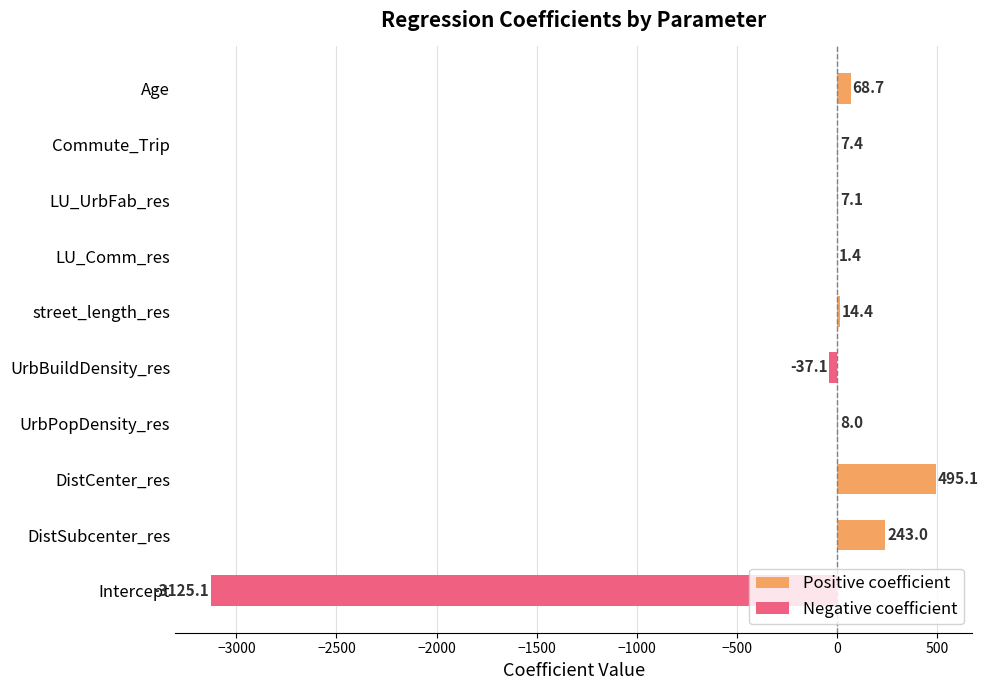

List the labels in order of value, smallest first.

Intercept, UrbBuildDensity_res, LU_Comm_res, LU_UrbFab_res, Commute_Trip, UrbPopDensity_res, street_length_res, Age, DistSubcenter_res, DistCenter_res